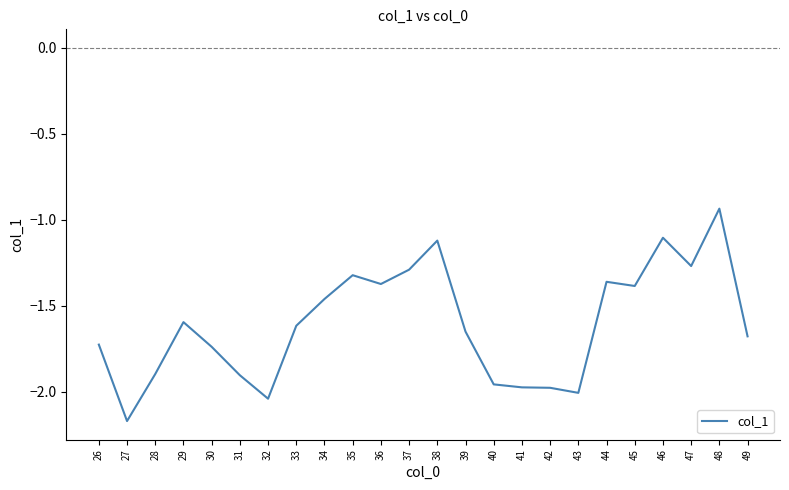

Which label corresponds to the smallest value in the chart?

27